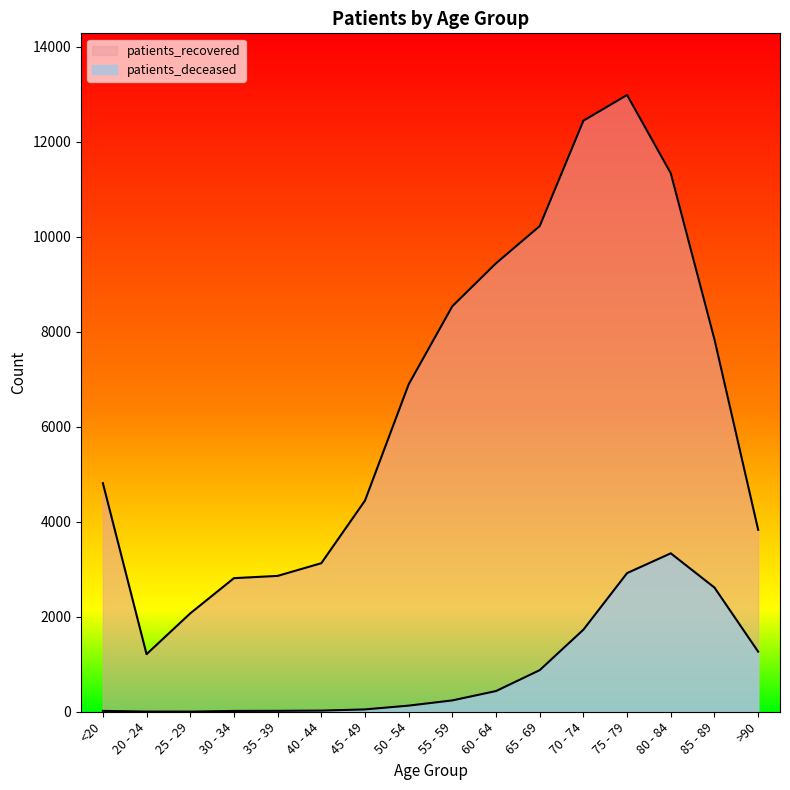

Reading left to right, list all the values displayed in this chart.

patients_deceased: <20=18	20 - 24=4	25 - 29=3	30 - 34=17	35 - 39=19	40 - 44=24	45 - 49=49	50 - 54=129	55 - 59=239	60 - 64=436	65 - 69=876	70 - 74=1728	75 - 79=2919	80 - 84=3335	85 - 89=2614	>90=1265
patients_recovered: <20=4813	20 - 24=1212	25 - 29=2071	30 - 34=2812	35 - 39=2860	40 - 44=3127	45 - 49=4445	50 - 54=6892	55 - 59=8537	60 - 64=9441	65 - 69=10224	70 - 74=12442	75 - 79=12983	80 - 84=11336	85 - 89=7839	>90=3831